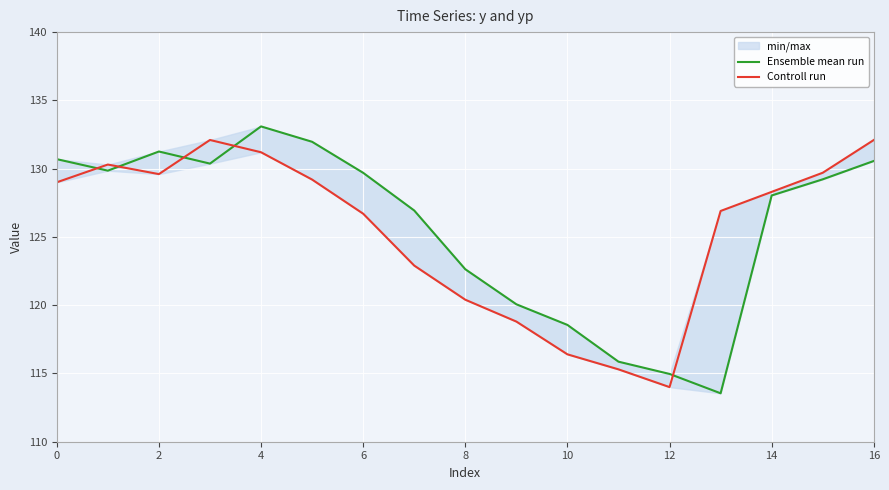

Which category has the lowest value across all series?

13